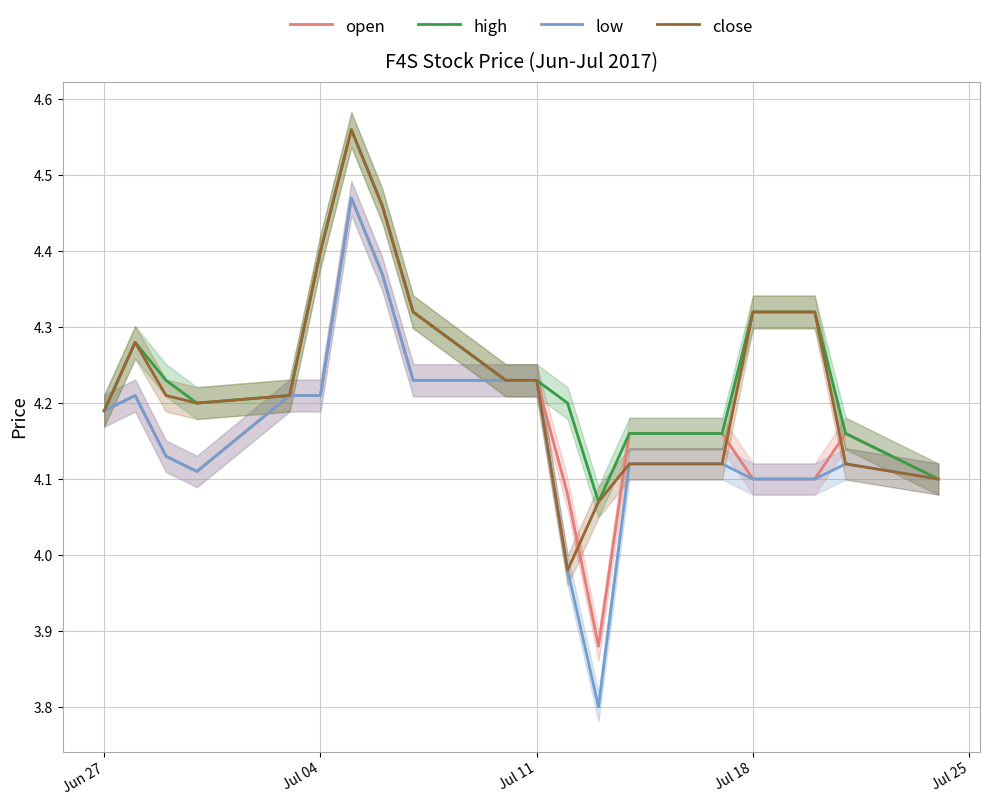

What is the smallest value displayed?

3.8